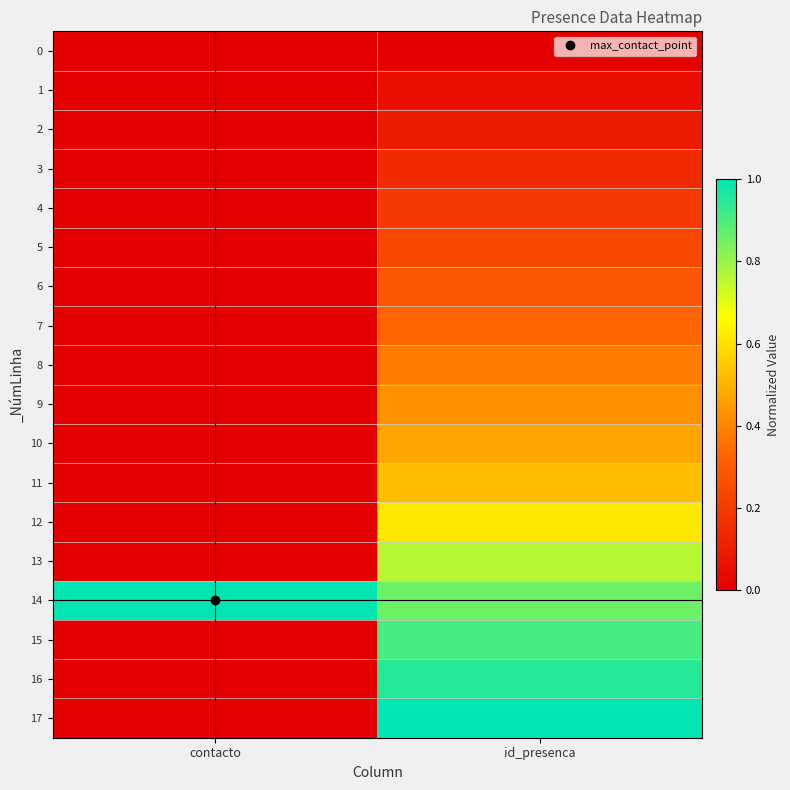

What is the difference between the highest and lowest values at contacto?

1.0